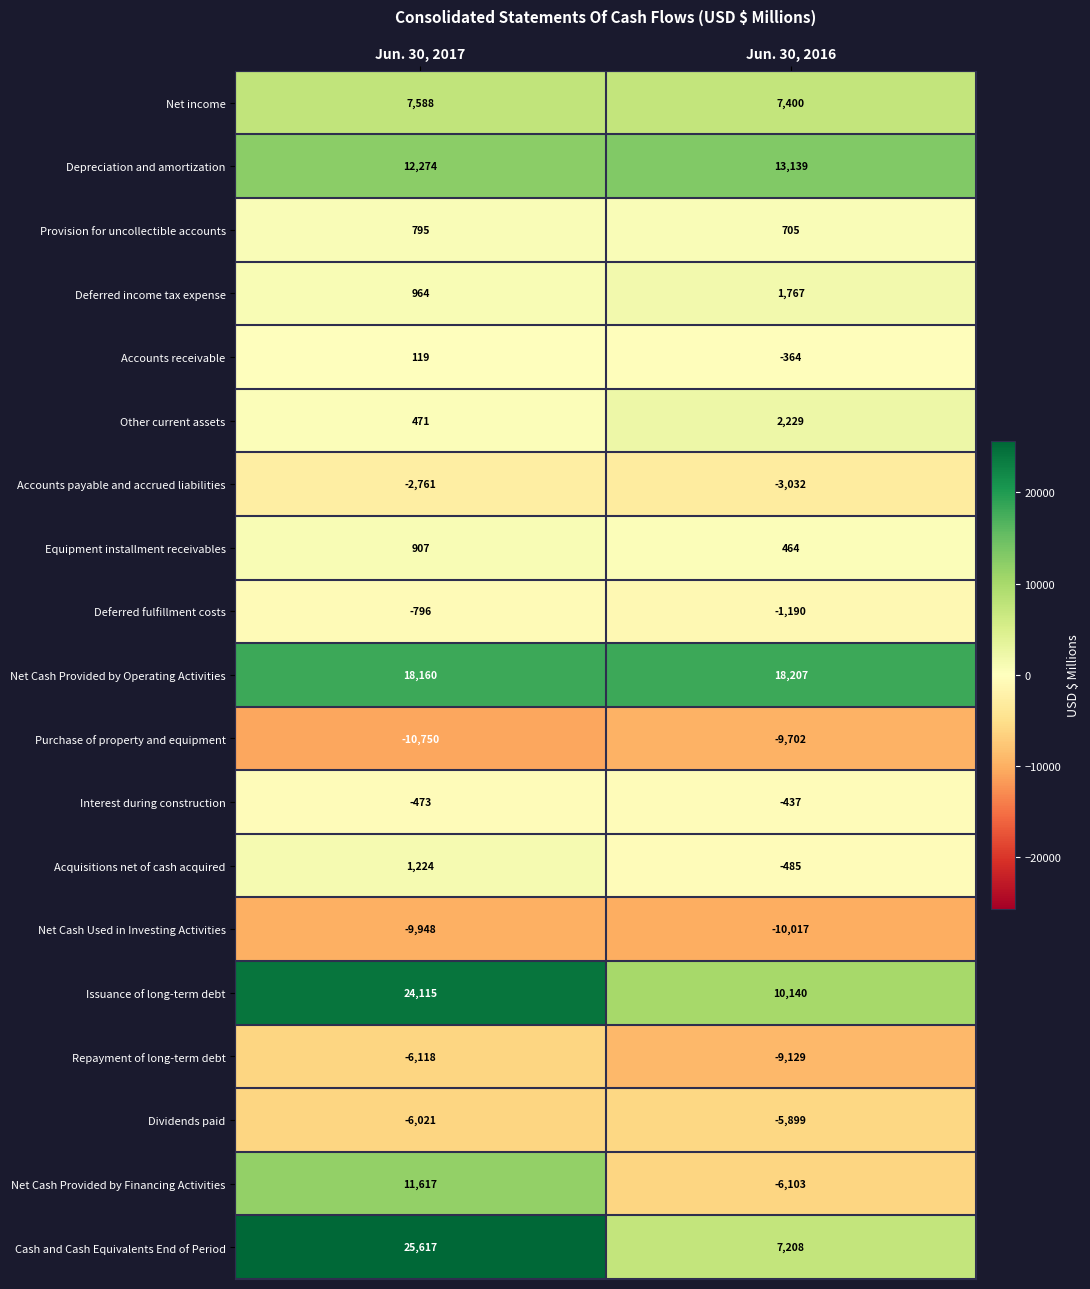

How many data points in Provision for uncollectible accounts are less than 795?

1